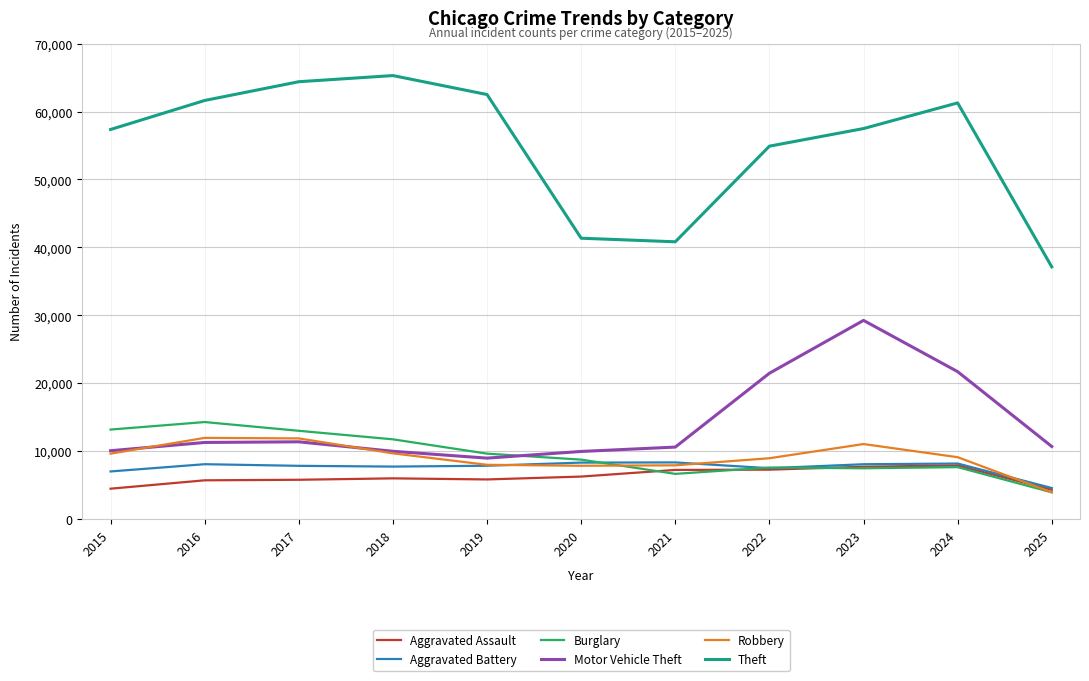

At which label is Theft closest to 51211?

2022